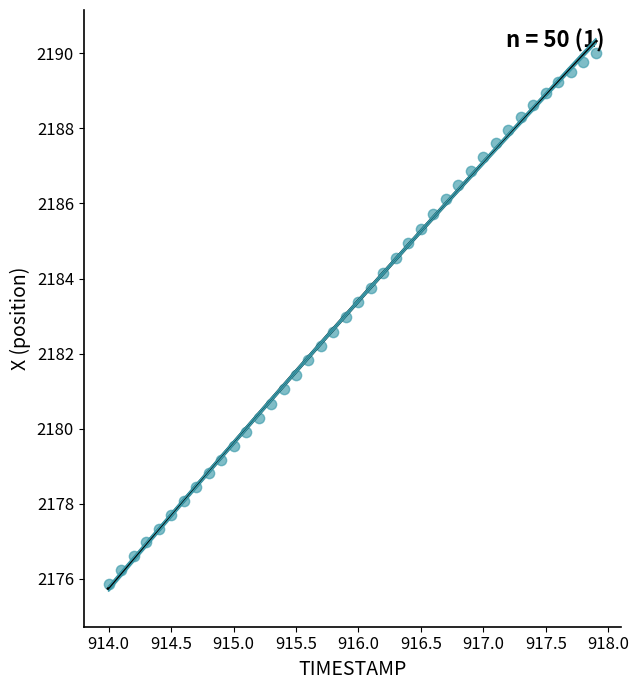

What is the range of X values (max minus min)?

3.9